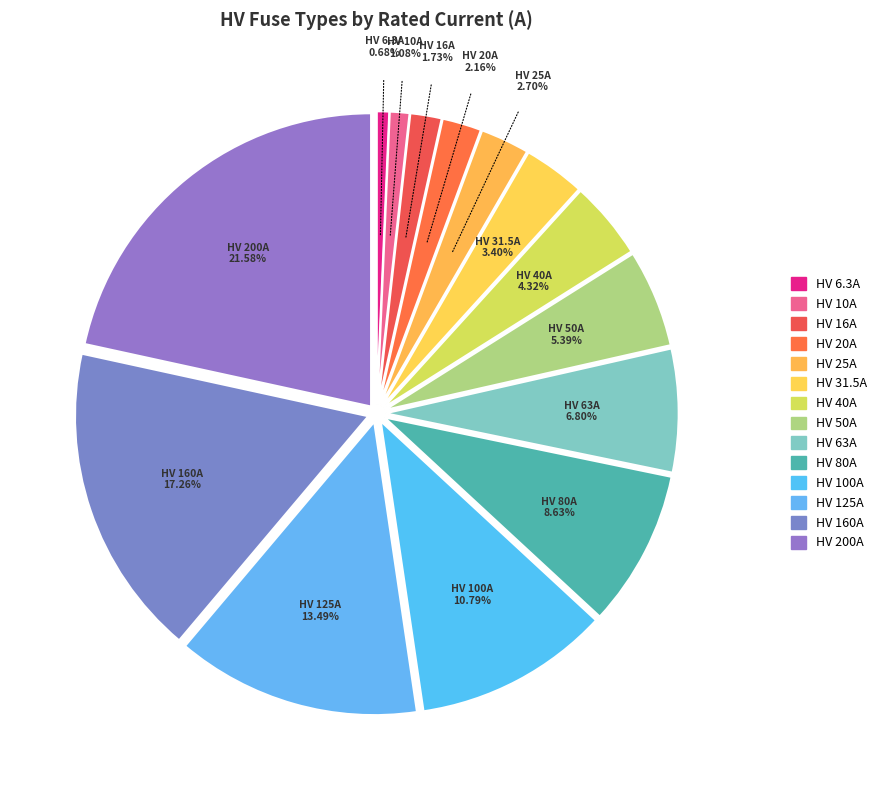

Does HV 31.5A account for over 50% of the chart?

No